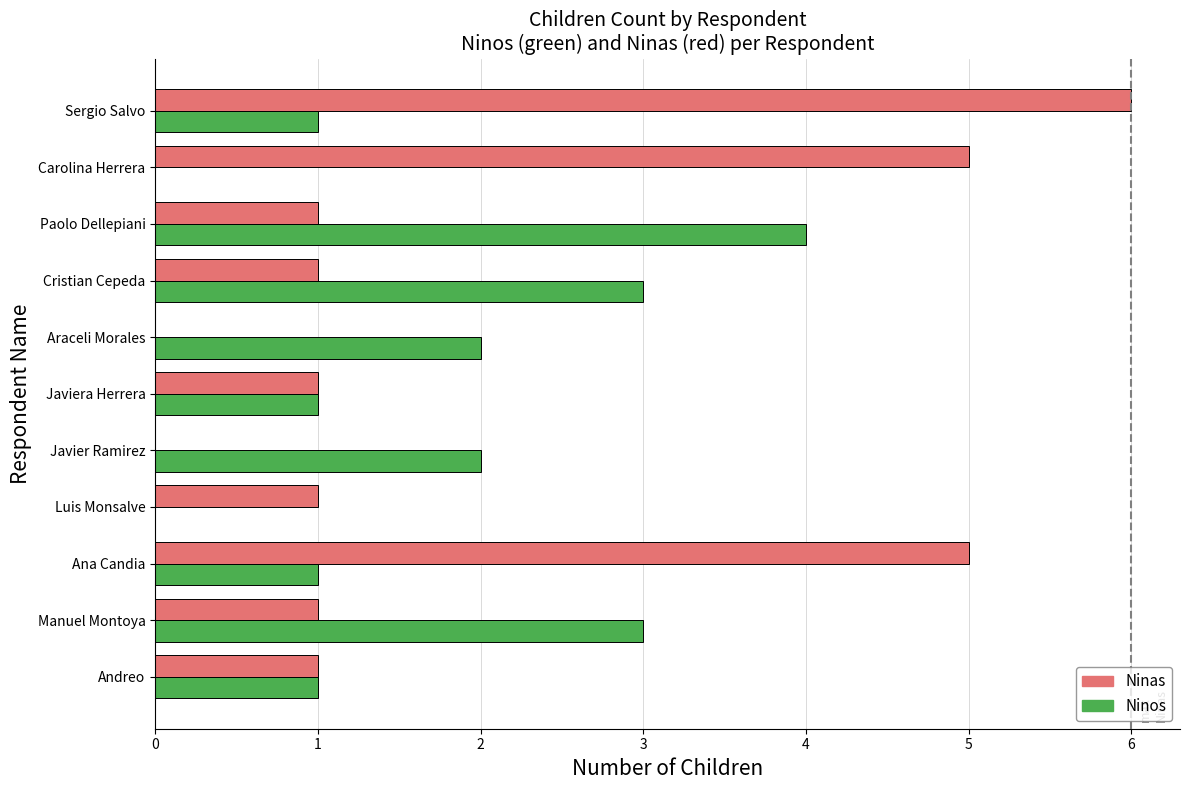

Between Ana Candia and Javiera Herrera, which series saw the biggest shift?

Ninas